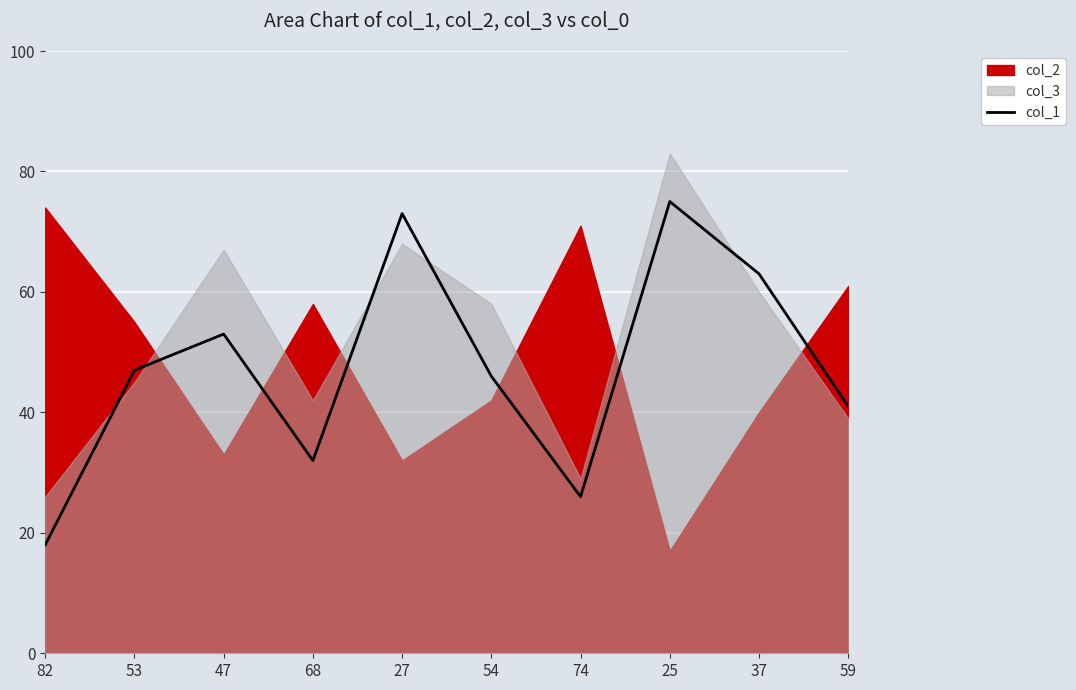

Reading right to left, what are all the values shown in this chart?

41	63	75	26	46	73	32	53	47	18